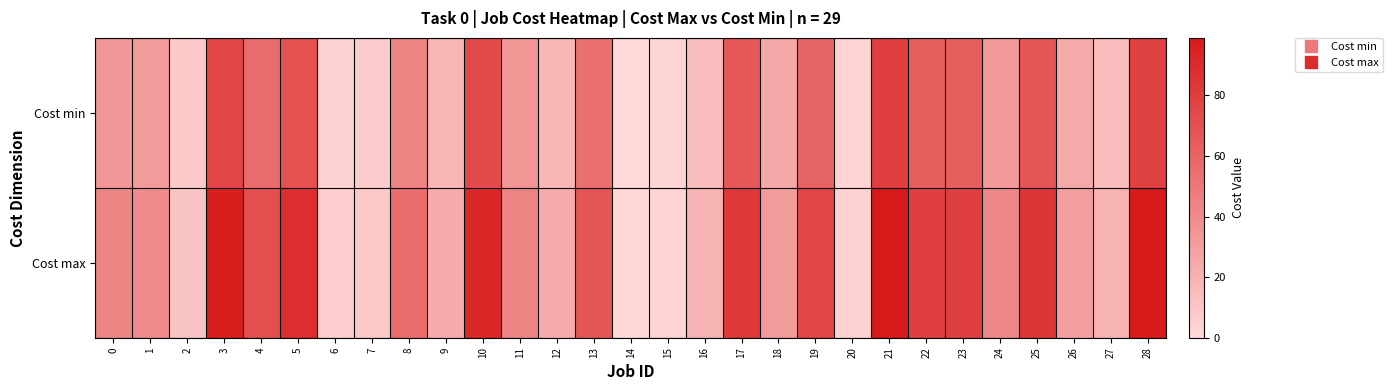

Reading right to left, list all the values displayed in this chart.

Cost min: 28=78	27=15	26=24	25=67	24=33	23=63	22=63	21=79	20=3	19=60	18=25	17=66	16=15	15=2	14=0	13=54	12=18	11=35	10=73	9=18	8=44	7=7	6=4	5=70	4=56	3=76	2=8	1=32	0=34
Cost max: 28=98	27=19	26=30	25=84	24=42	23=79	22=79	21=99	20=4	19=76	18=32	17=83	16=19	15=3	14=1	13=68	12=23	11=44	10=92	9=23	8=56	7=9	6=6	5=88	4=71	3=96	2=11	1=40	0=43